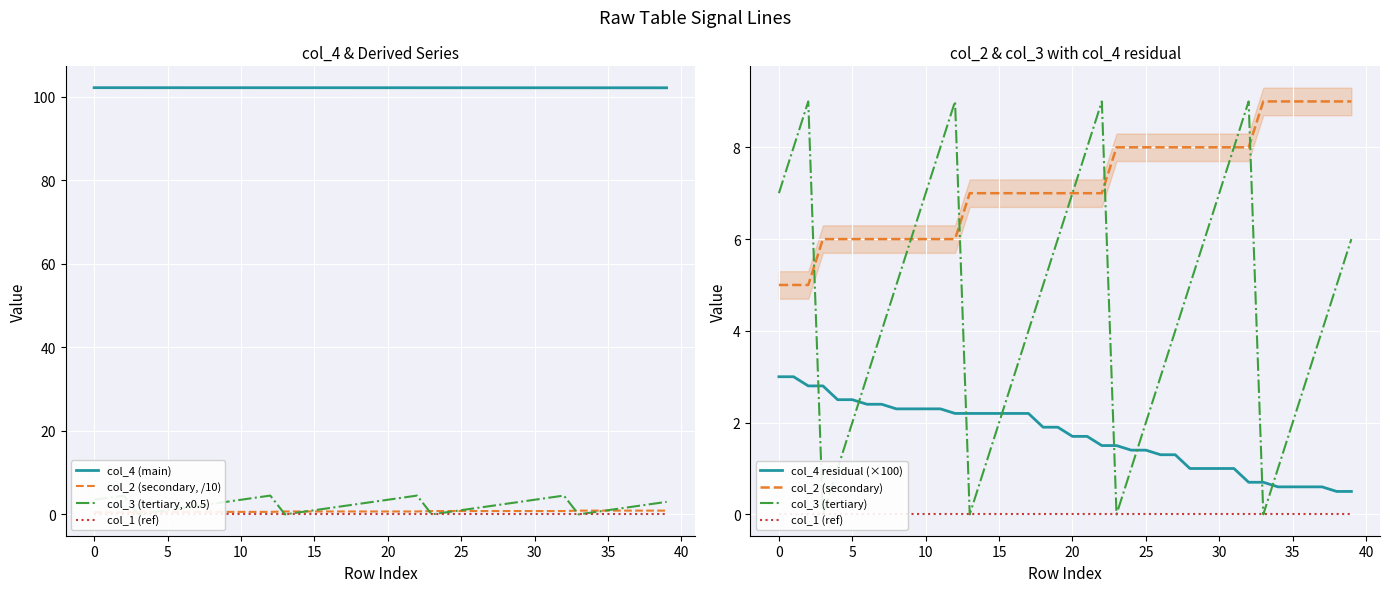

Rank the series at 29 from highest to lowest value.

col_4 (main), col_3 (tertiary), col_2 (secondary)